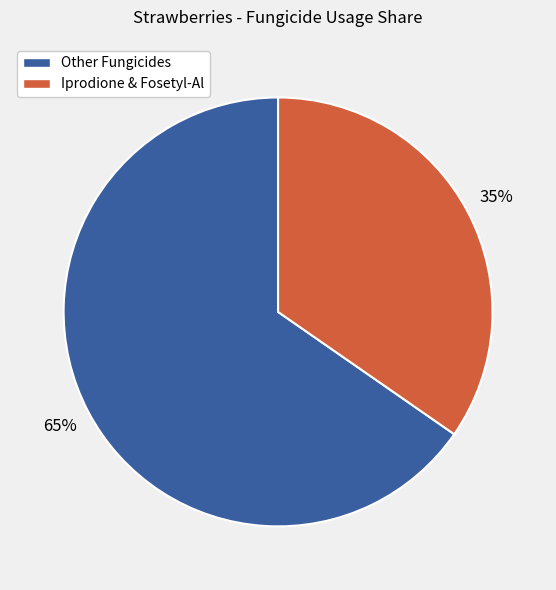

To the nearest percent, what is the average slice percentage?

50%